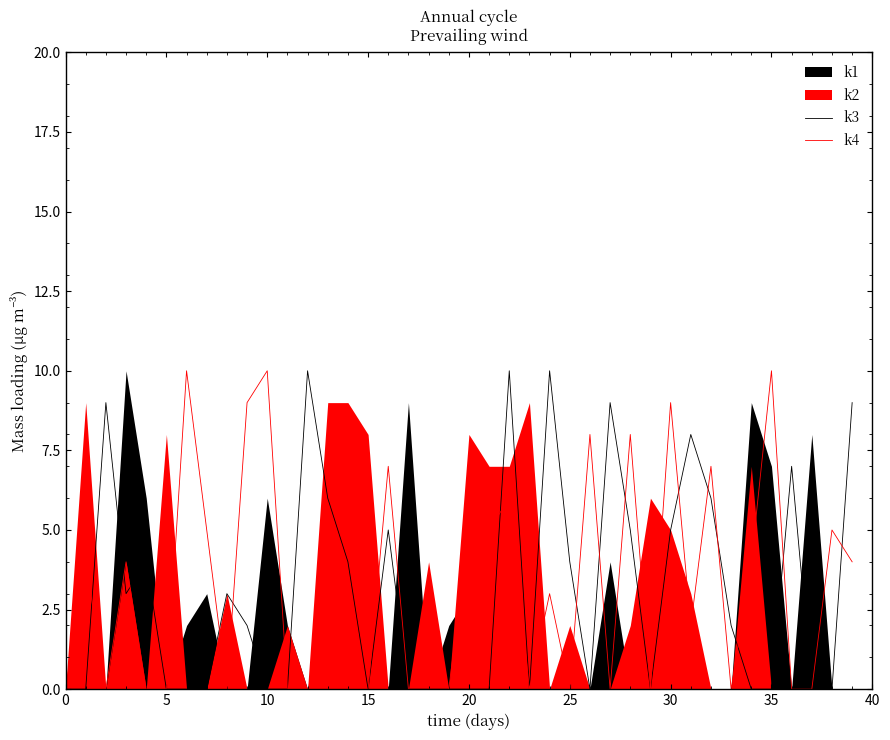

Does the chart display data point markers on the line(s)?

No